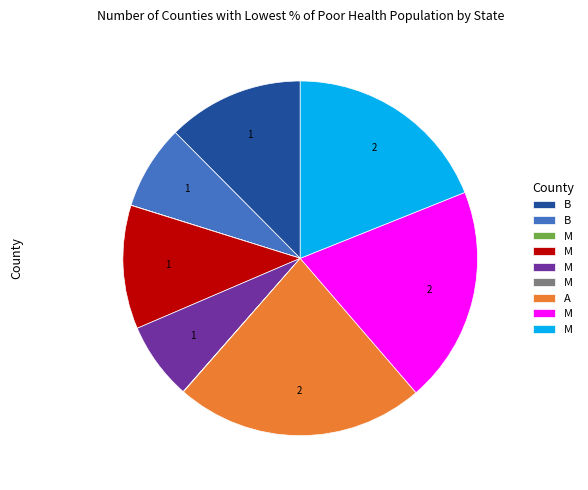

Does any single category account for the majority?

No